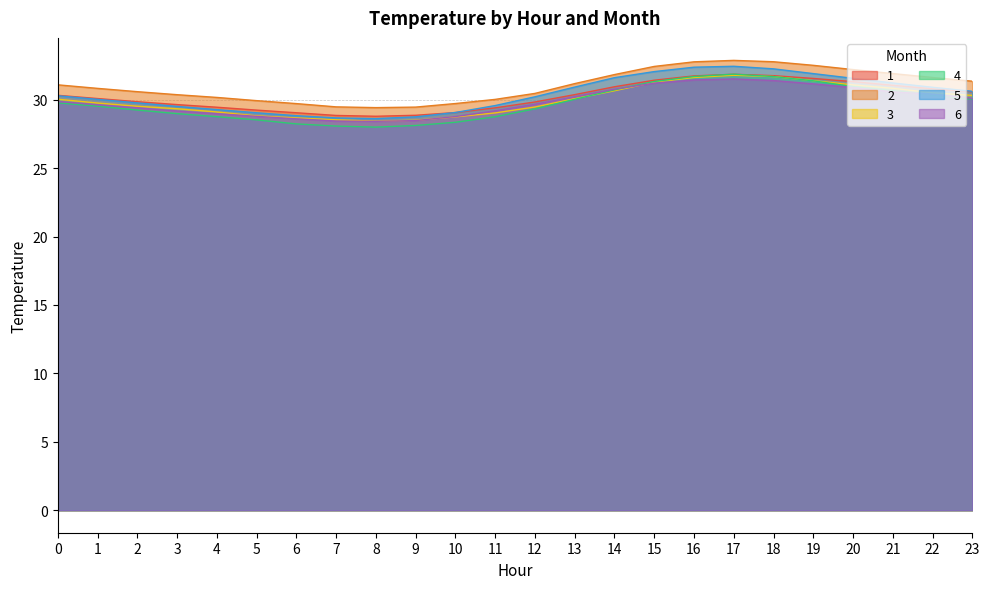

Is it true that 5 equals 32.0 at 15?

True